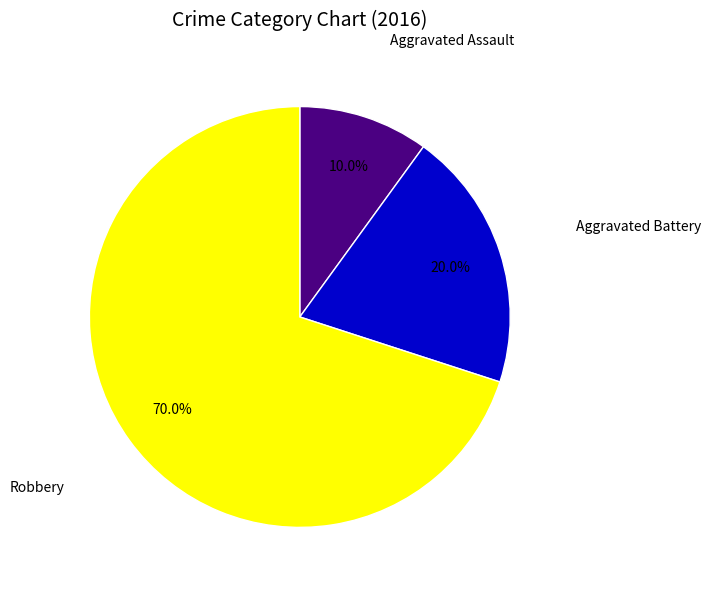

Does any single category account for the majority?

Yes